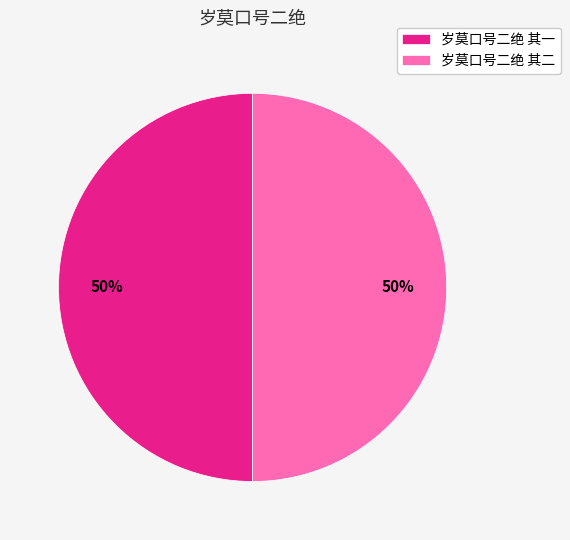

What percentage is the 岁莫口号二绝 其一 slice, to the nearest percent?

50%